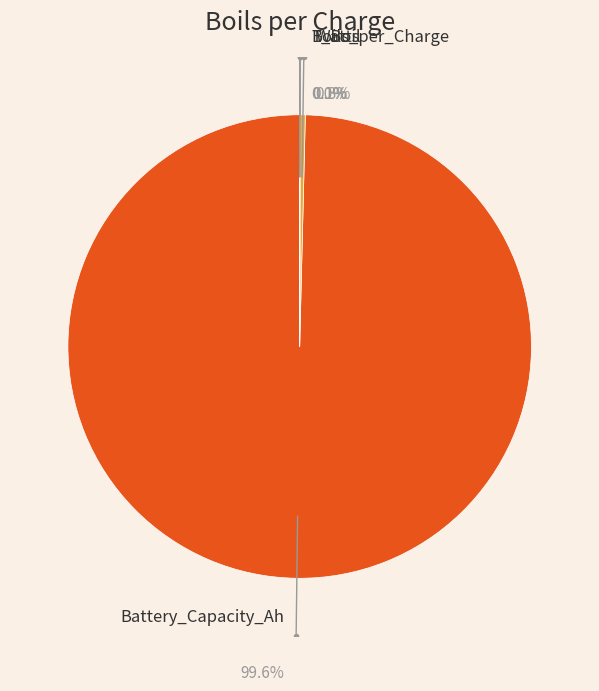

To the nearest percent, what is the combined percentage of Boils_per_Charge and Battery_Capacity_Ah?

100%